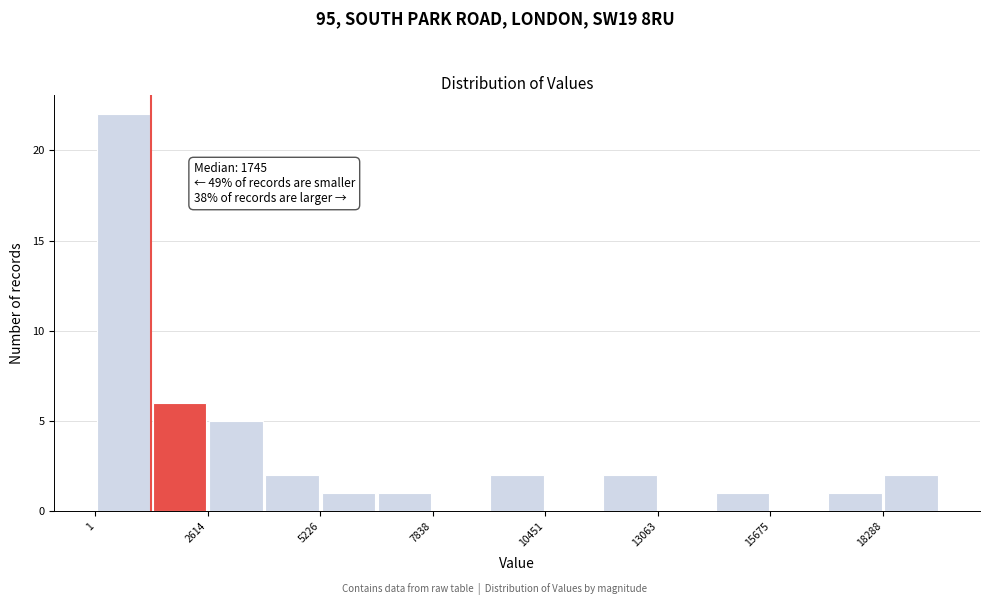

Read against the x-axis, roughly where is the centre of the tallest bar?

500